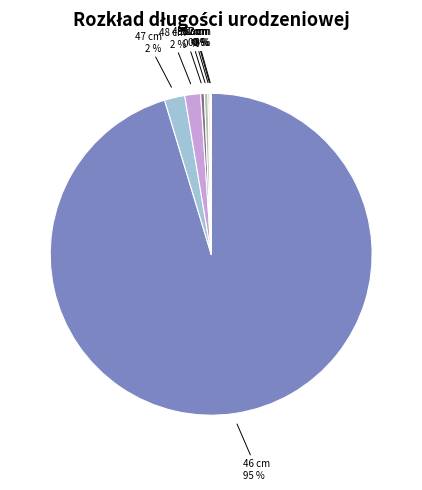

The 48 cm slice represents 9% of the pie. True or false?

False